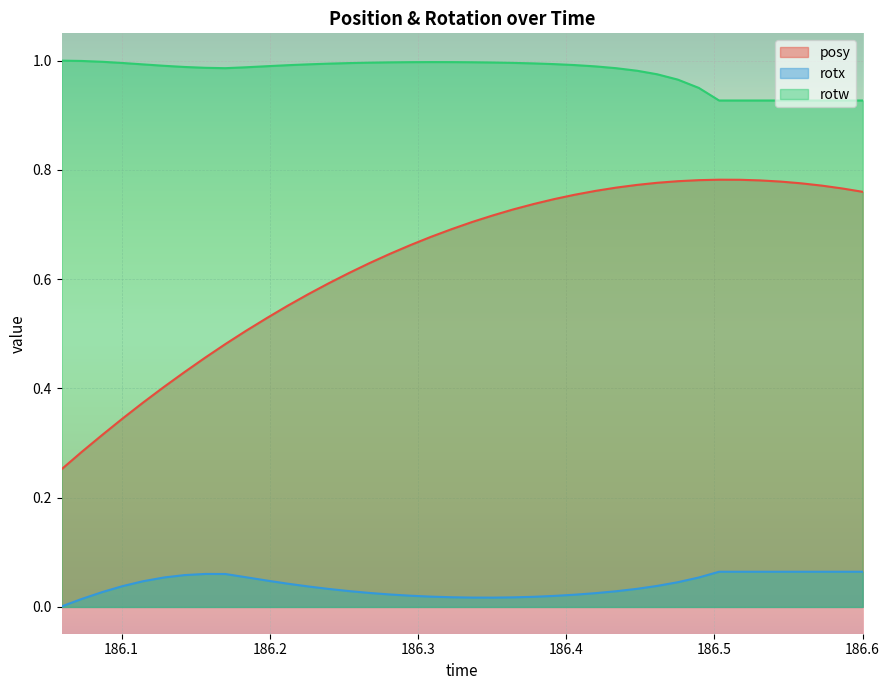

Reading right to left, transcribe all the data shown in this chart.

posy: 186.6001=0.8	186.5865=0.8	186.5725=0.8	186.5586=0.8	186.5448=0.8	186.5308=0.8	186.5171=0.8	186.5032=0.8	186.4895=0.8	186.4753=0.8	186.4614=0.8	186.4479=0.8	186.4338=0.8	186.4198=0.8	186.4059=0.8	186.3921=0.7	186.3781=0.7	186.3641=0.7	186.3505=0.7	186.3365=0.7	186.3228=0.7	186.3087=0.7	186.2947=0.7	186.2809=0.6	186.2672=0.6	186.2532=0.6	186.2395=0.6	186.2258=0.6	186.212=0.6	186.1984=0.5	186.1838=0.5	186.17=0.5	186.1565=0.5	186.1425=0.4	186.1288=0.4	186.1145=0.4	186.1006=0.3	186.0872=0.3	186.0731=0.3	186.0596=0.3
rotx: 186.6001=0.1	186.5865=0.1	186.5725=0.1	186.5586=0.1	186.5448=0.1	186.5308=0.1	186.5171=0.1	186.5032=0.1	186.4895=0.1	186.4753=0.0	186.4614=0.0	186.4479=0.0	186.4338=0.0	186.4198=0.0	186.4059=0.0	186.3921=0.0	186.3781=0.0	186.3641=0.0	186.3505=0.0	186.3365=0.0	186.3228=0.0	186.3087=0.0	186.2947=0.0	186.2809=0.0	186.2672=0.0	186.2532=0.0	186.2395=0.0	186.2258=0.0	186.212=0.0	186.1984=0.0	186.1838=0.1	186.17=0.1	186.1565=0.1	186.1425=0.1	186.1288=0.1	186.1145=0.0	186.1006=0.0	186.0872=0.0	186.0731=0.0	186.0596=0.0
rotw: 186.6001=0.9	186.5865=0.9	186.5725=0.9	186.5586=0.9	186.5448=0.9	186.5308=0.9	186.5171=0.9	186.5032=0.9	186.4895=1.0	186.4753=1.0	186.4614=1.0	186.4479=1.0	186.4338=1.0	186.4198=1.0	186.4059=1.0	186.3921=1.0	186.3781=1.0	186.3641=1.0	186.3505=1.0	186.3365=1.0	186.3228=1.0	186.3087=1.0	186.2947=1.0	186.2809=1.0	186.2672=1.0	186.2532=1.0	186.2395=1.0	186.2258=1.0	186.212=1.0	186.1984=1.0	186.1838=1.0	186.17=1.0	186.1565=1.0	186.1425=1.0	186.1288=1.0	186.1145=1.0	186.1006=1.0	186.0872=1.0	186.0731=1.0	186.0596=1.0